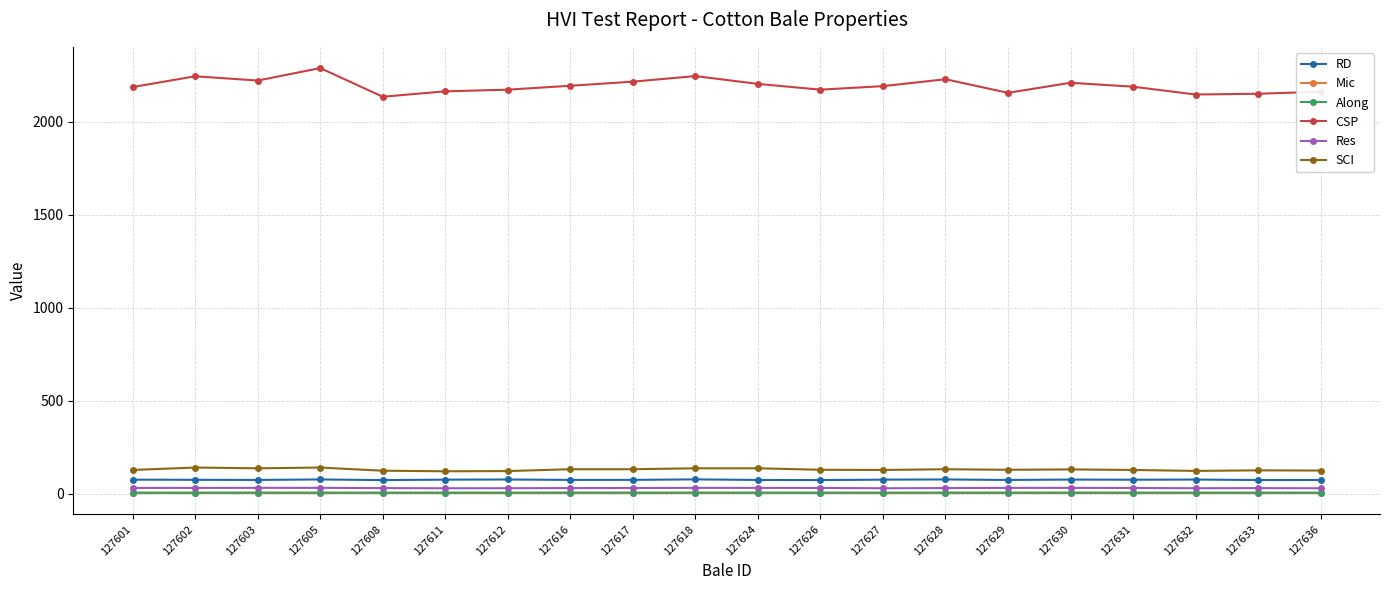

What are all the series names shown in the legend?

RD, Mic, Along, CSP, Res, SCI